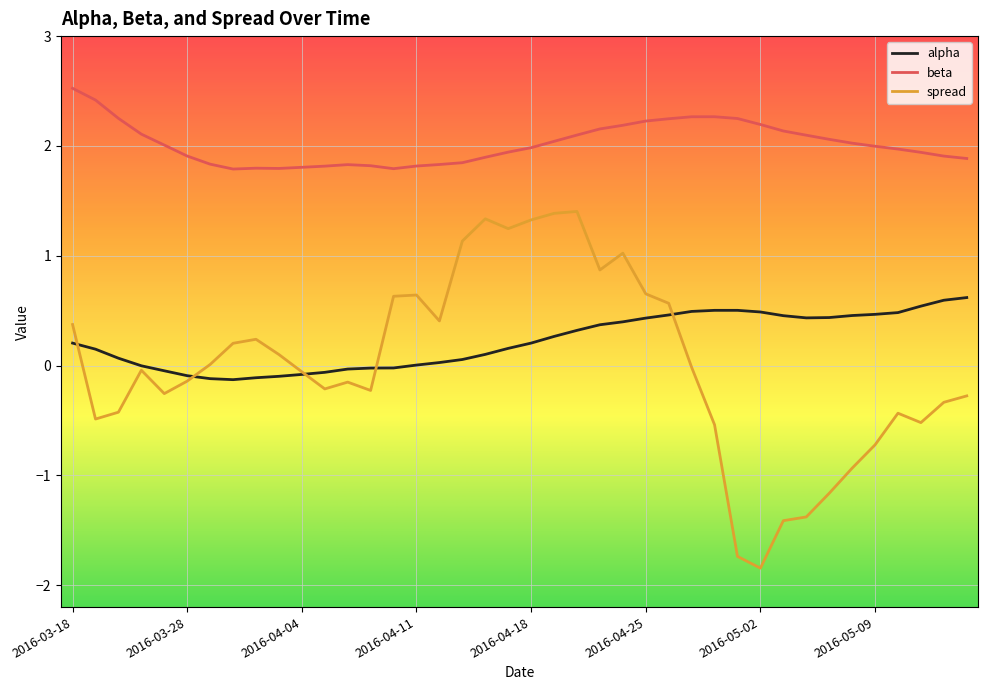

What is the maximum value for spread?

1.4